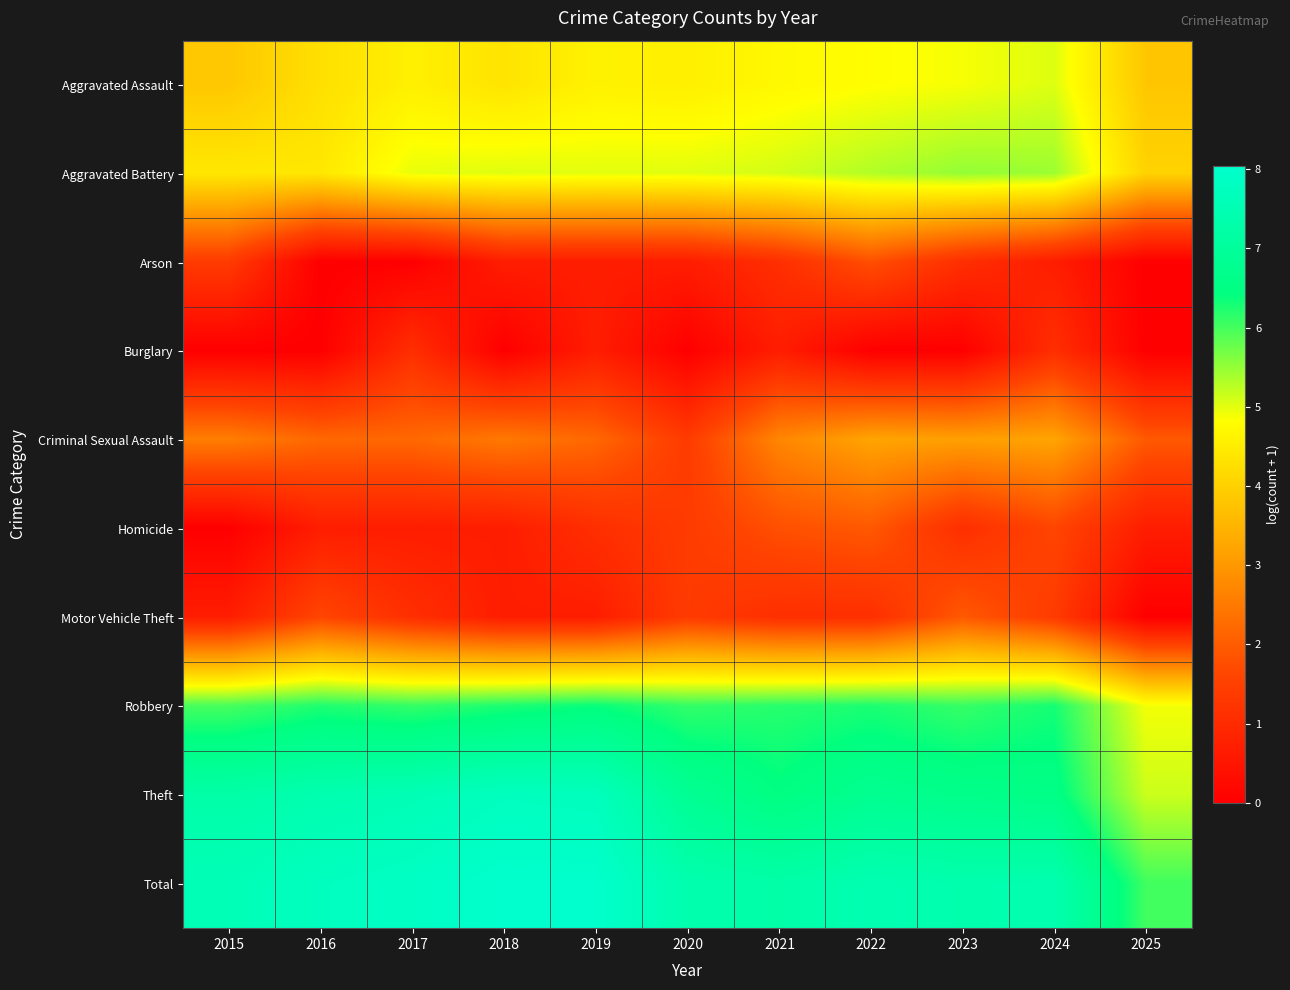

Reading left to right, list all the values displayed in this chart.

Aggravated Assault: 2015=3.9	2016=4.3	2017=4.6	2018=4.4	2019=4.6	2020=4.6	2021=4.7	2022=4.8	2023=4.9	2024=5.0	2025=3.8
Aggravated Battery: 2015=4.4	2016=4.4	2017=5.0	2018=5.0	2019=5.0	2020=5.0	2021=5.1	2022=5.3	2023=5.5	2024=5.5	2025=4.0
Arson: 2015=1.4	2016=0.0	2017=0.0	2018=0.7	2019=0.7	2020=0.7	2021=1.1	2022=1.8	2023=1.1	2024=0.7	2025=0.0
Burglary: 2015=0.0	2016=0.0	2017=1.1	2018=0.0	2019=0.7	2020=0.0	2021=0.7	2022=0.0	2023=0.0	2024=1.1	2025=0.0
Criminal Sexual Assault: 2015=2.6	2016=2.2	2017=2.2	2018=2.5	2019=2.2	2020=1.4	2021=2.7	2022=3.2	2023=3.1	2024=3.2	2025=1.9
Homicide: 2015=0.0	2016=0.7	2017=0.7	2018=0.7	2019=1.1	2020=1.4	2021=1.8	2022=1.9	2023=1.1	2024=1.6	2025=0.7
Motor Vehicle Theft: 2015=0.7	2016=1.6	2017=1.1	2018=0.7	2019=0.7	2020=1.4	2021=1.1	2022=1.1	2023=1.9	2024=1.4	2025=0.0
Robbery: 2015=6.0	2016=6.2	2017=6.1	2018=6.3	2019=6.4	2020=6.1	2021=6.2	2022=6.3	2023=6.1	2024=6.3	2025=4.9
Theft: 2015=7.3	2016=7.4	2017=7.5	2018=7.8	2019=7.7	2020=6.8	2021=6.5	2022=6.8	2023=6.6	2024=6.6	2025=5.2
Total: 2015=7.6	2016=7.8	2017=7.9	2018=8.0	2019=8.0	2020=7.4	2021=7.3	2022=7.5	2023=7.4	2024=7.4	2025=6.0